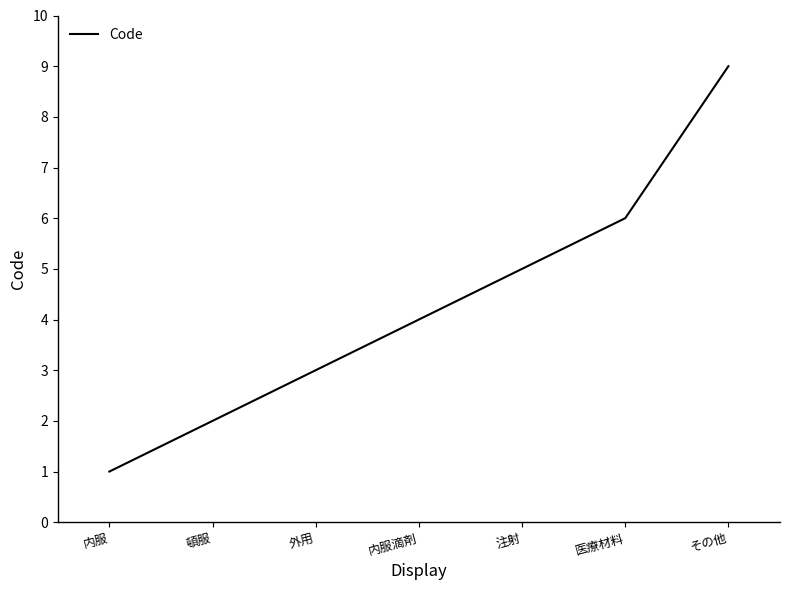

Which category has the highest value across all series?

その他